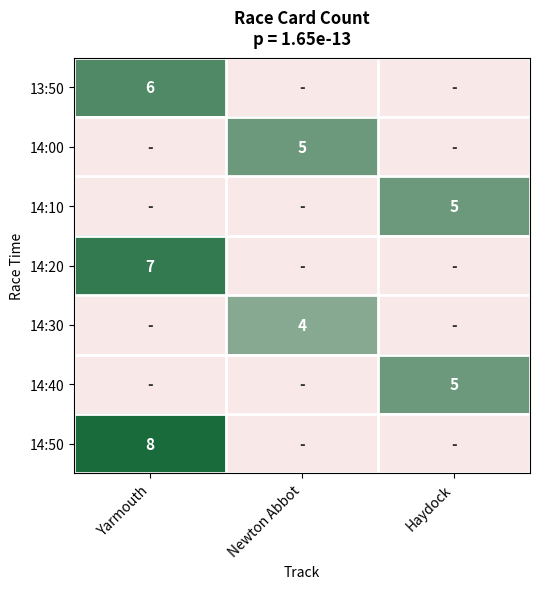

At how many categories does at least one series exceed 4?

3